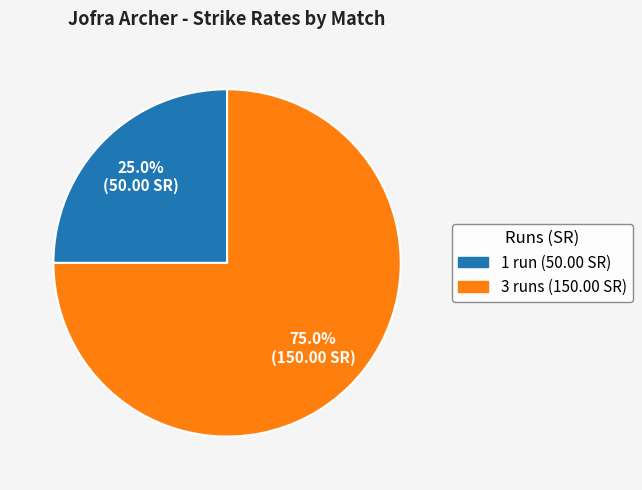

What is the ratio of the value at 1 to the value at 3?

0.3